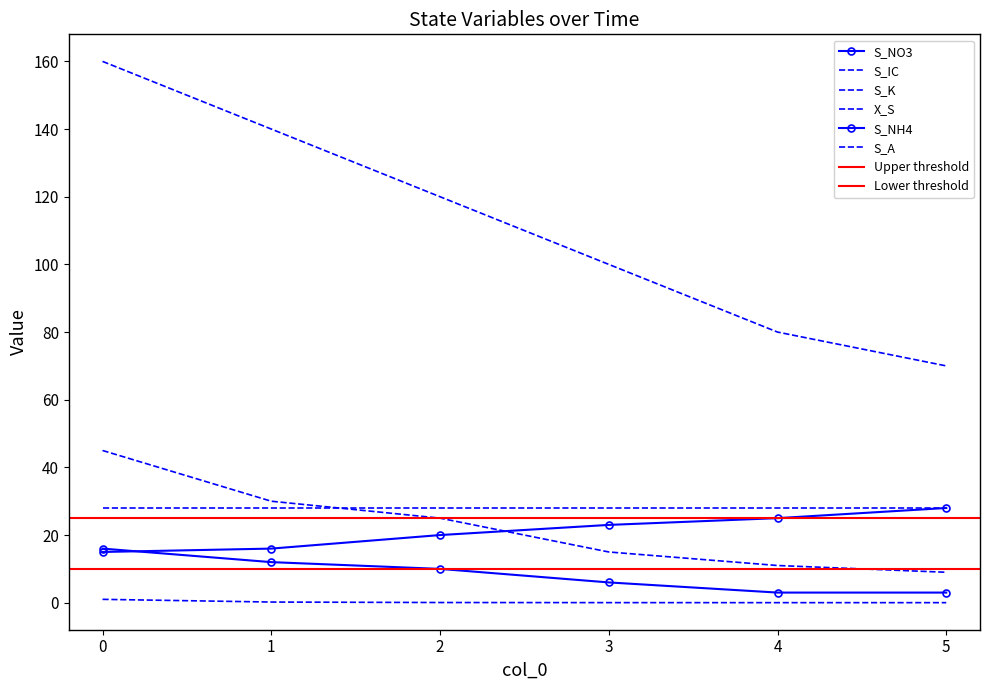

At which category does the chart reach its minimum across all series?

4